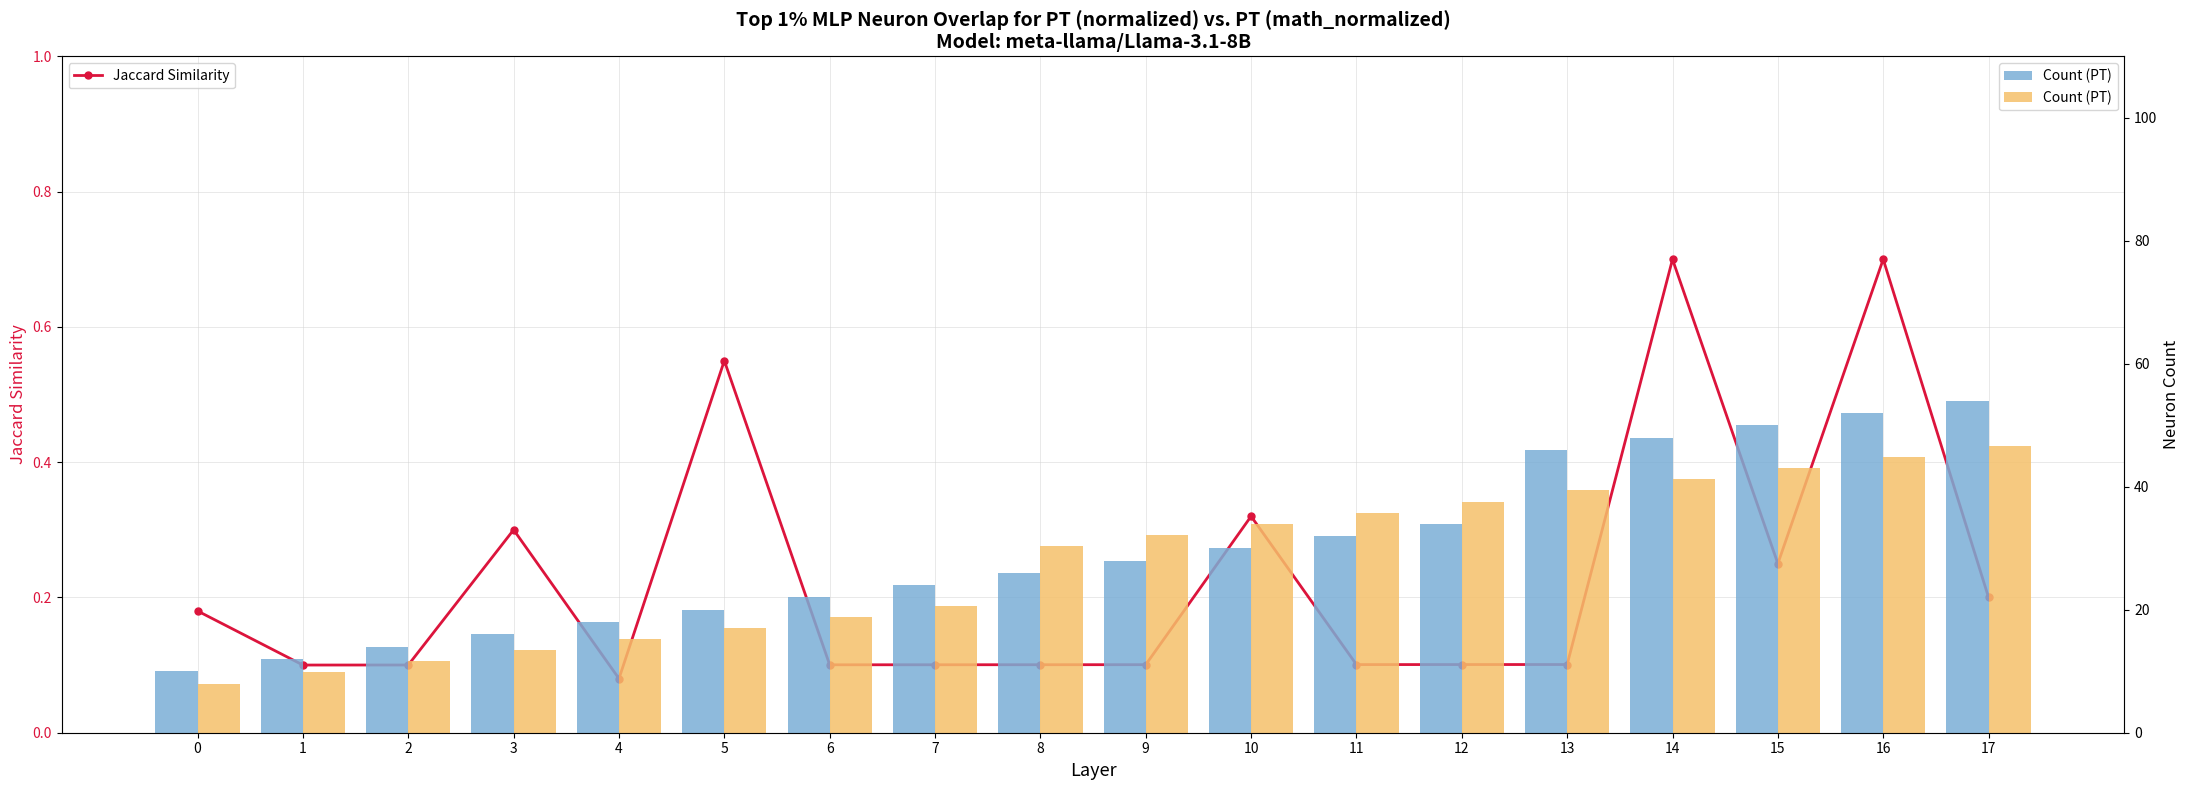

What is the difference between the second highest and minimum values in the Jaccard Similarity series?

0.6